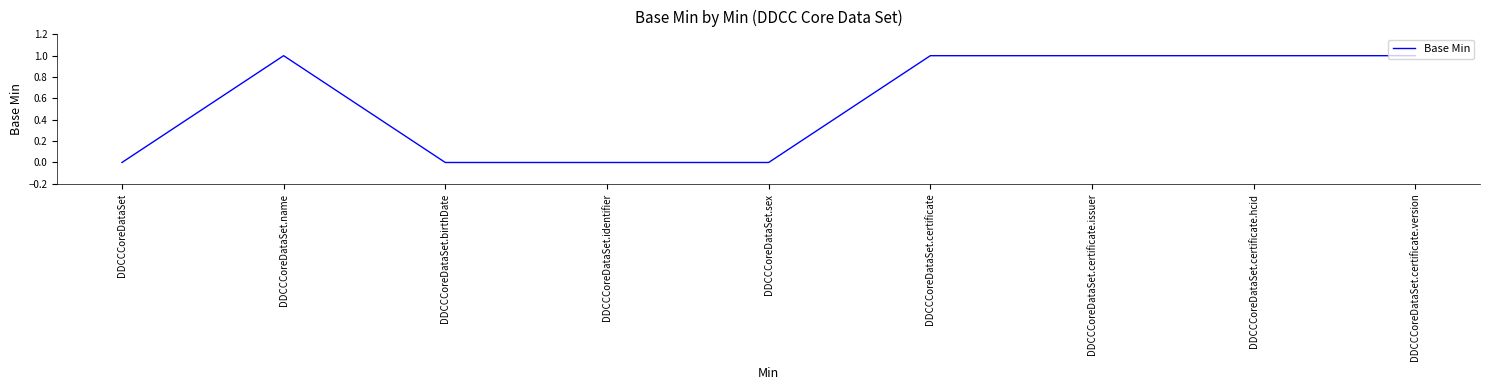

What is the change in value from DDCCCoreDataSet.birthDate to DDCCCoreDataSet.certificate?

+1